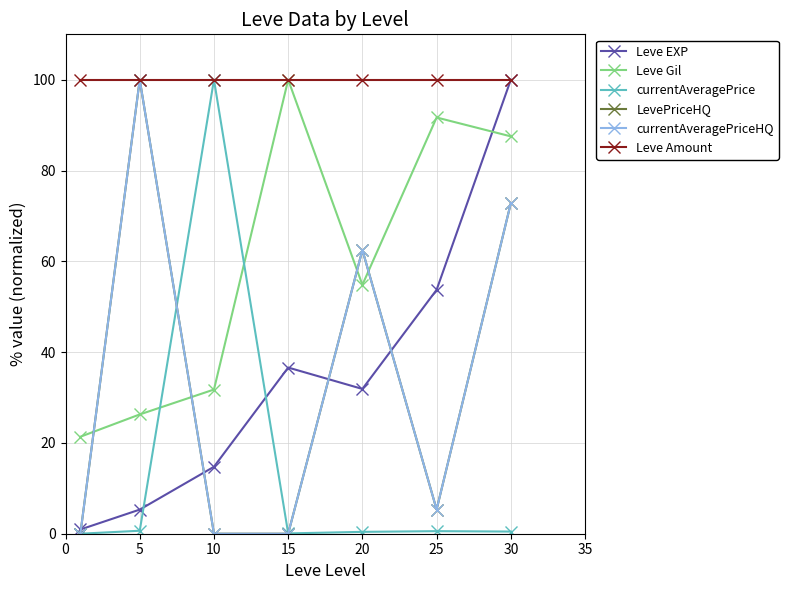

How many lines are shown in the chart?

6